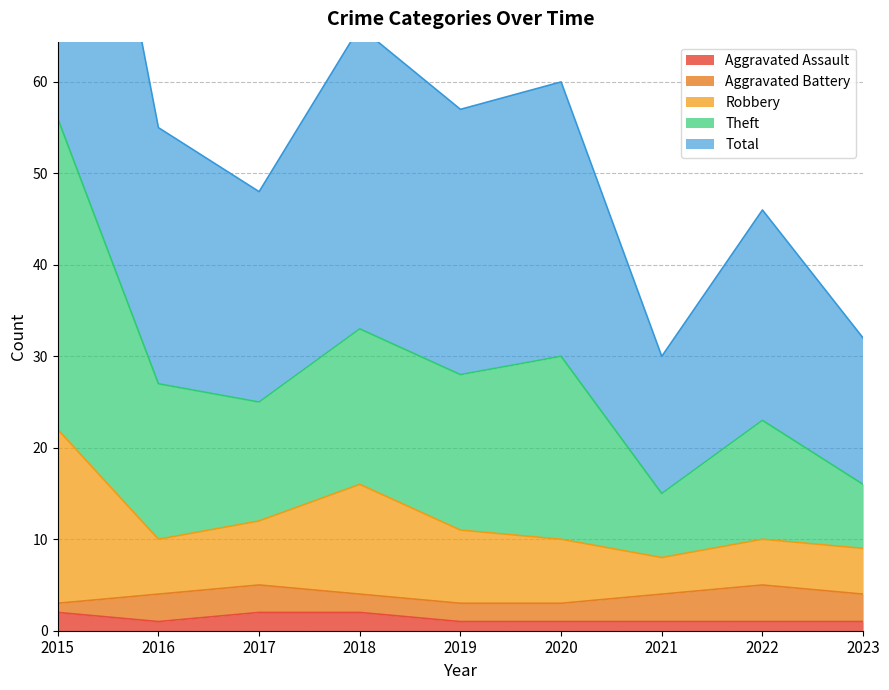

At which category does the chart reach its minimum across all series?

2016